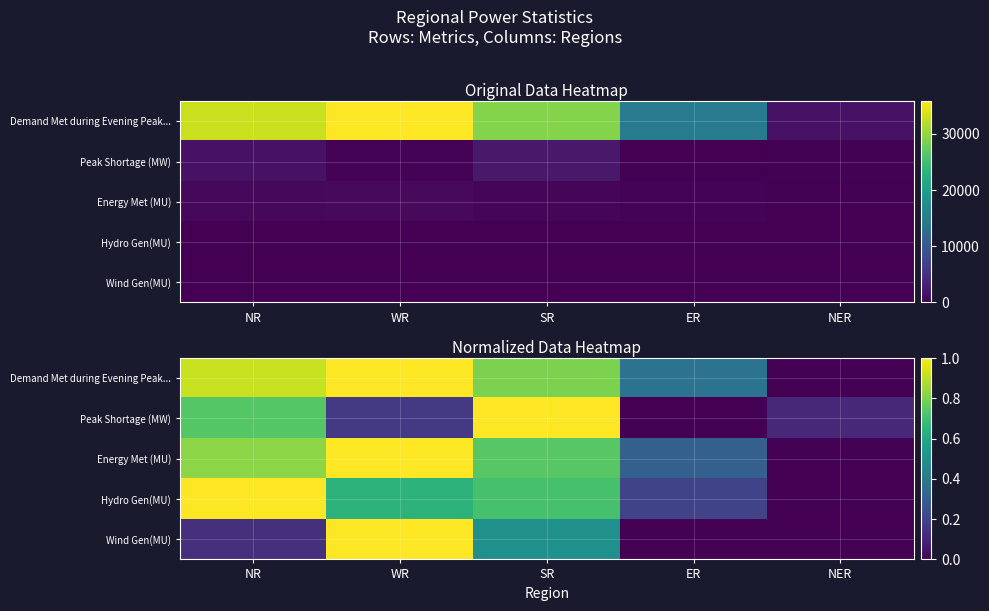

What is the greatest value displayed?

1.0